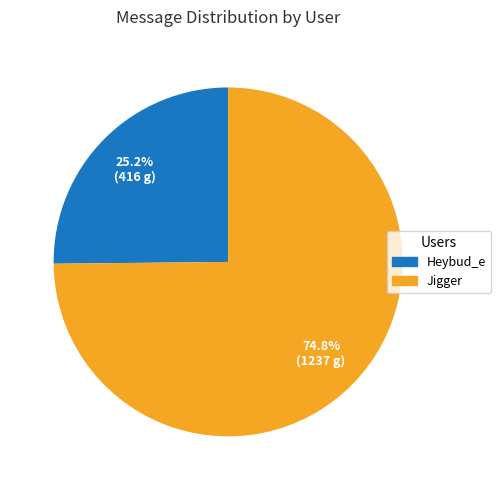

How many slices are in this pie chart?

2